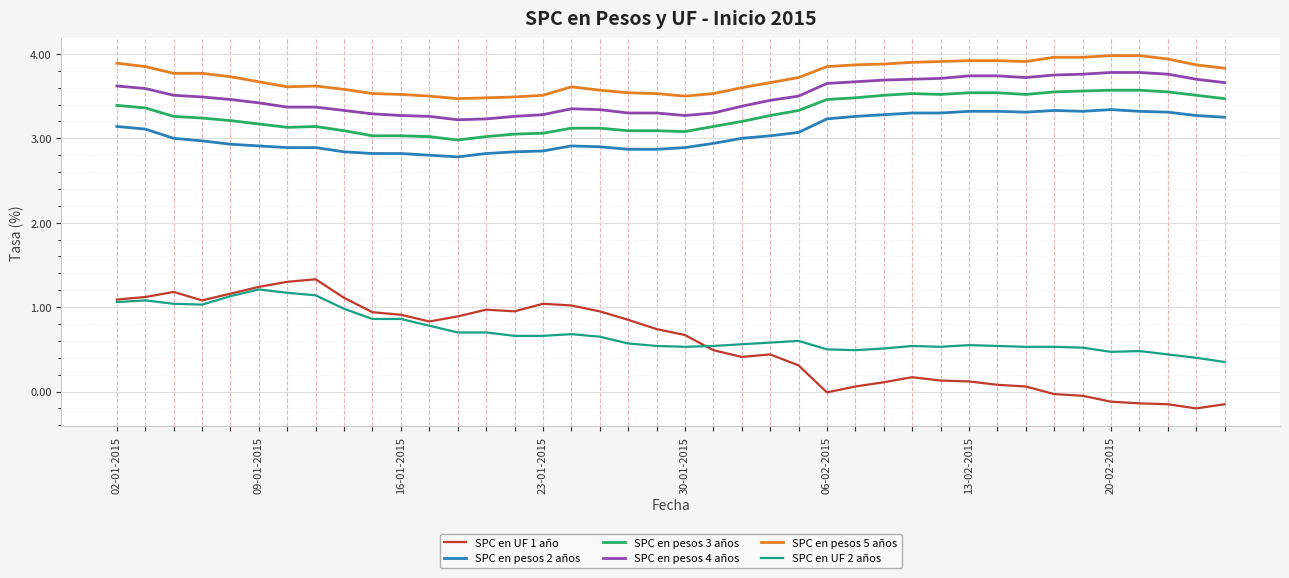

How many lines are shown in the chart?

6